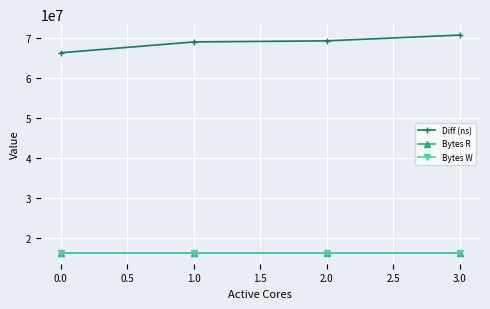

What is the minimum value for Diff (ns)?

66392094